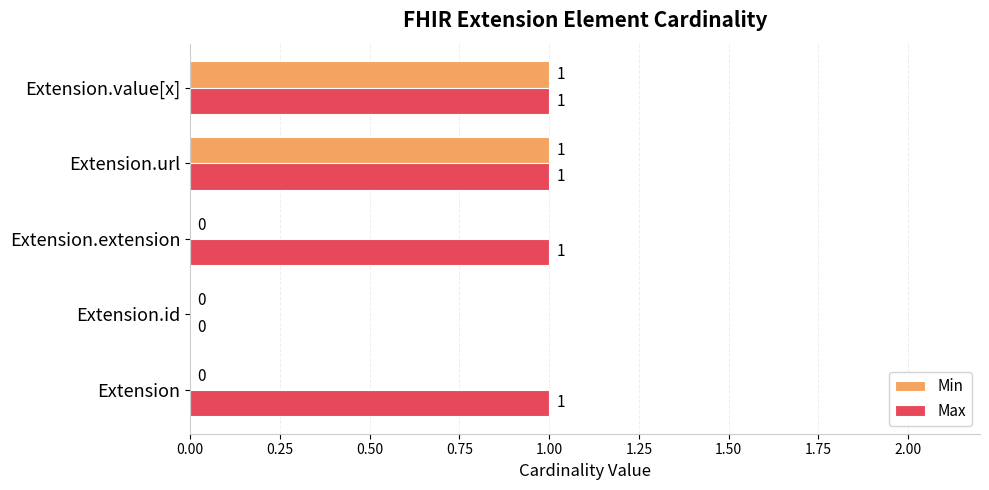

Is the value of Max at Extension.id greater than the value of Min at Extension.value[x]?

No